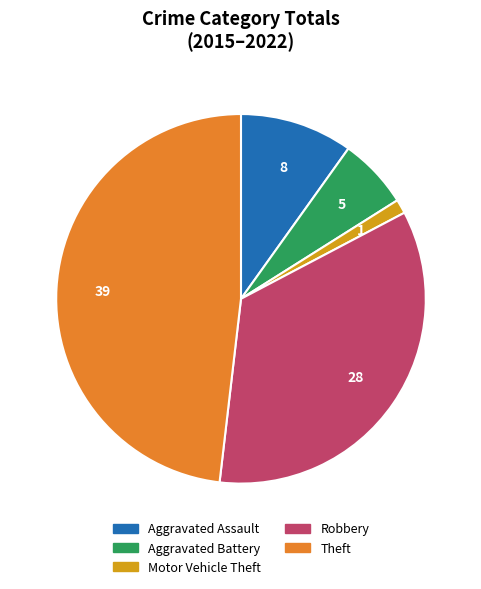

Is there any slice that represents more than half of the pie?

No